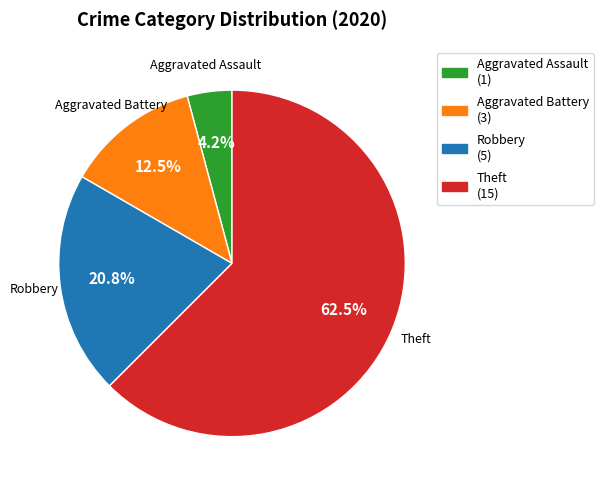

Do Aggravated Battery and Theft together represent more than half of the pie?

Yes